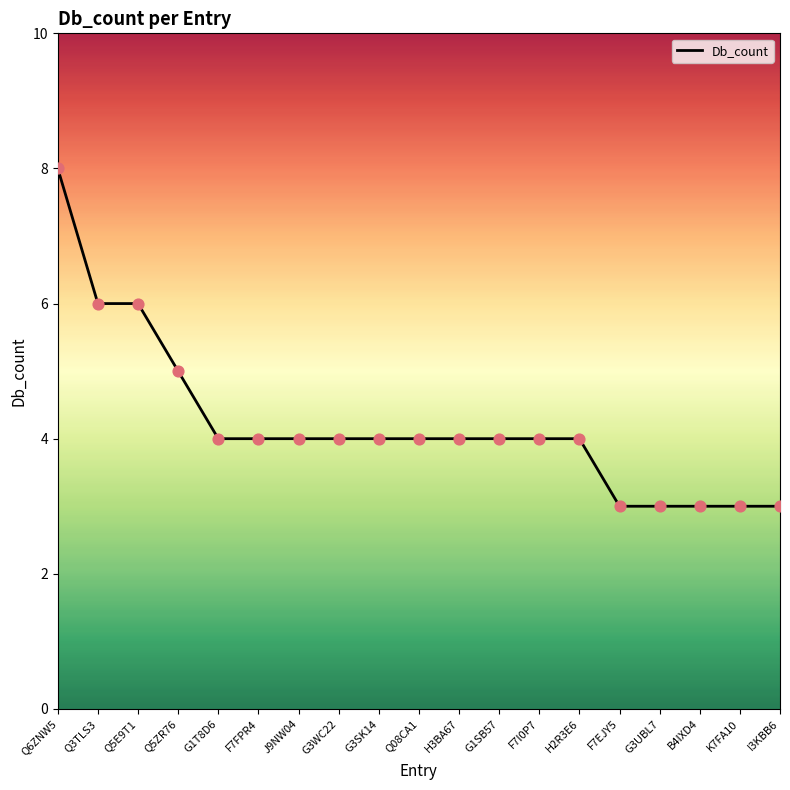

Which has a higher value, G1T8D6 or F7EJY5?

G1T8D6